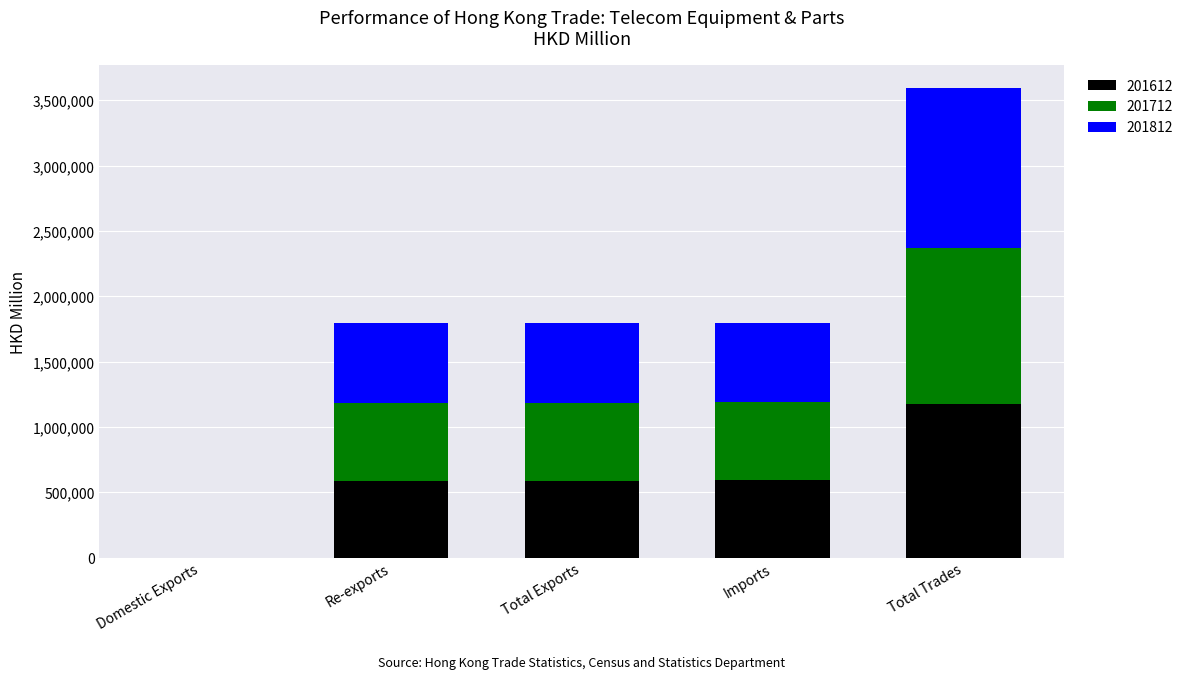

Which category has the highest value in the 201612 series?

Total Trades